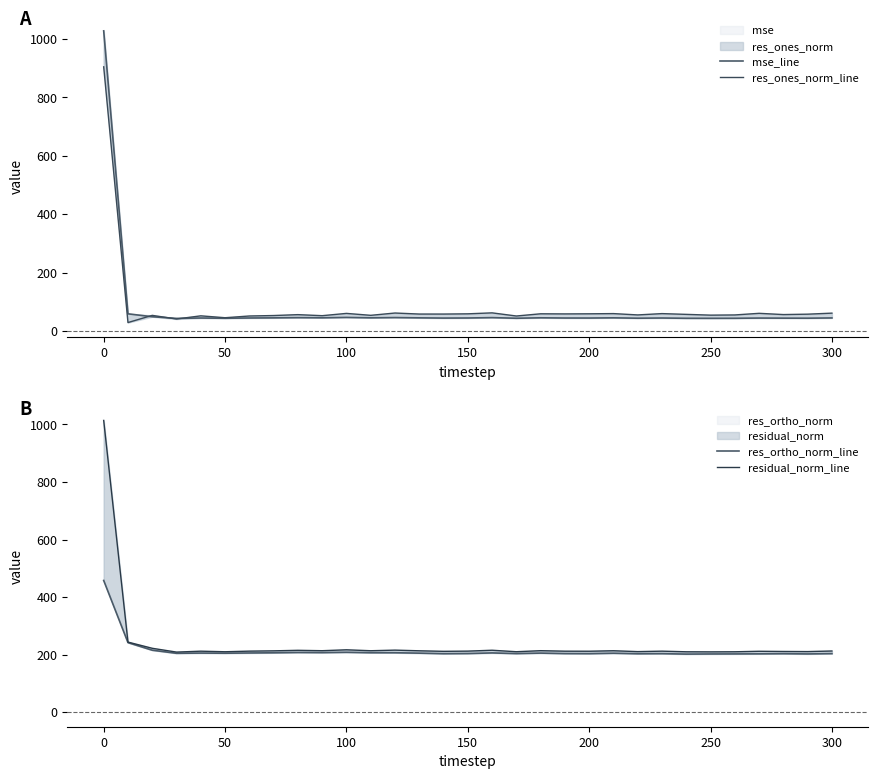

Reading right to left, list all the values displayed in this chart.

mse_line: 45.2	44.3	44.5	44.7	44.0	43.9	44.0	44.9	44.2	45.5	44.8	44.9	45.6	44.1	46.3	45.0	44.7	45.5	46.4	45.5	46.9	45.6	46.2	45.4	45.0	44.0	44.9	43.5	49.2	59.3	1027.9
res_ones_norm_line: 61.6	58.0	56.7	60.9	55.4	54.7	57.4	60.0	55.5	60.0	59.3	58.9	59.3	51.8	62.5	59.2	58.4	58.5	62.0	54.1	60.7	52.9	56.4	53.4	51.8	45.9	52.4	41.5	53.9	29.4	904.7
res_ortho_norm_line: 203.4	202.3	203.1	202.5	202.3	202.2	201.7	203.3	202.9	204.7	203.2	203.5	205.2	203.5	205.8	203.6	203.1	205.0	206.4	206.4	208.0	206.8	207.3	206.2	205.6	204.8	205.3	204.5	215.3	241.7	457.6
residual_norm_line: 212.5	210.4	210.8	211.5	209.8	209.5	209.7	211.9	210.3	213.4	211.7	211.9	213.6	210.0	215.1	212.1	211.3	213.2	215.5	213.4	216.6	213.5	214.9	213.0	212.0	209.9	211.9	208.7	221.9	243.5	1013.9